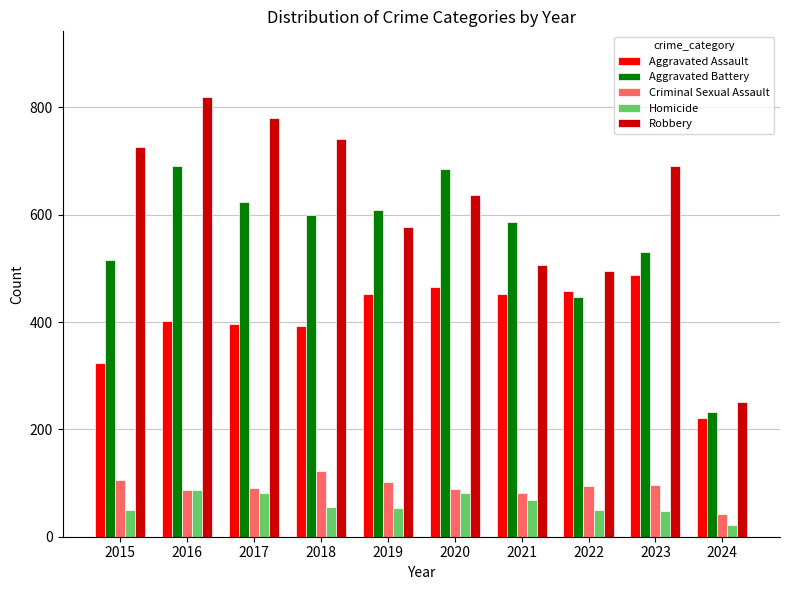

Where is Robbery nearest to the value 535?

2021